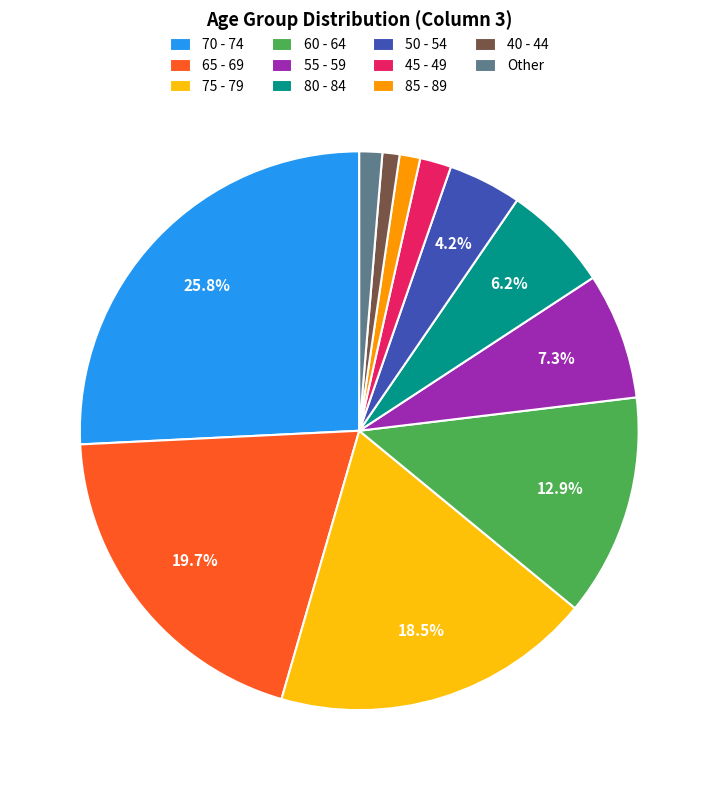

What portion of the pie excludes 55 - 59?

92.7%